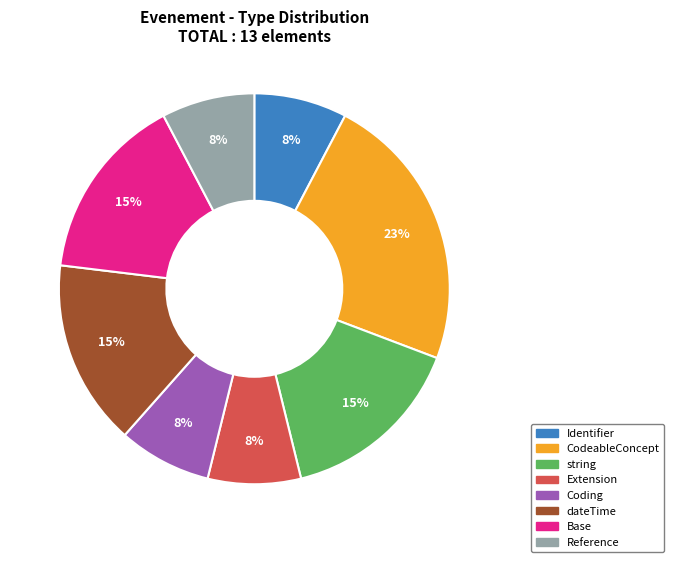

Is it true that CodeableConcept is 23% of the pie?

True